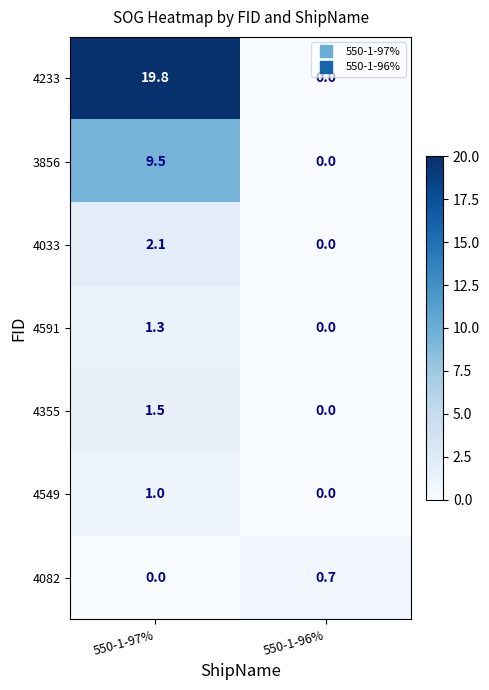

At which label is 4233 closest to 9?

550-1-96%